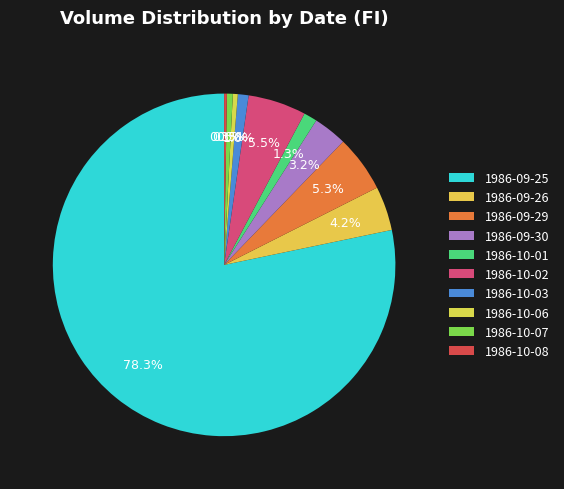

What percentage is the 1986-09-30 slice, to the nearest percent?

3%